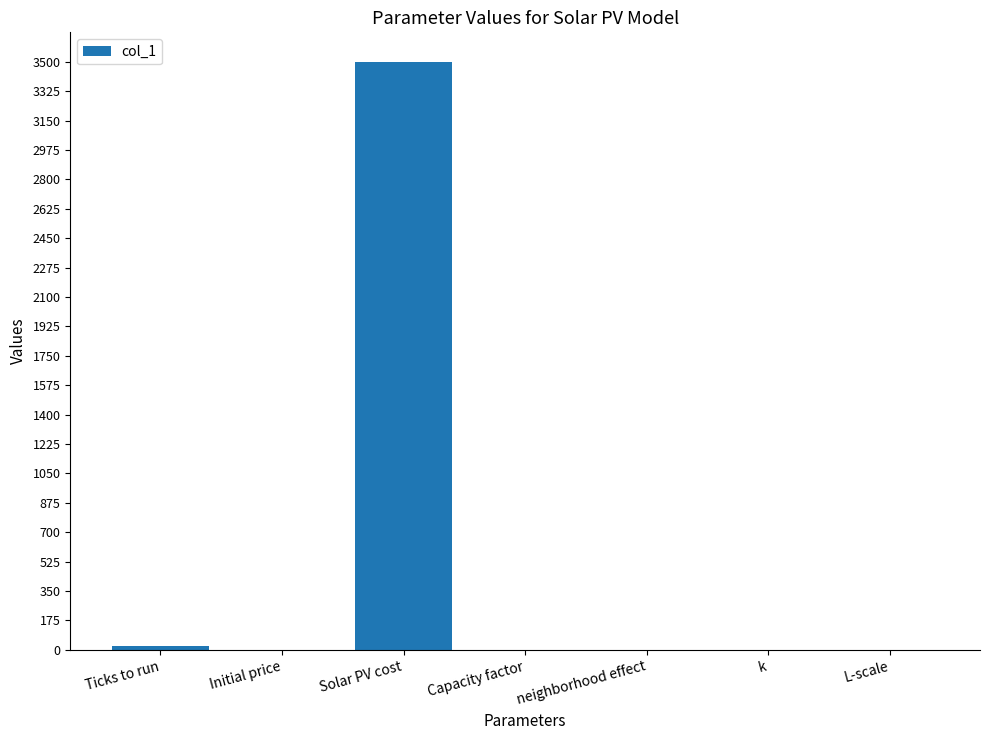

What value does the data have at Solar PV cost?

3500.0